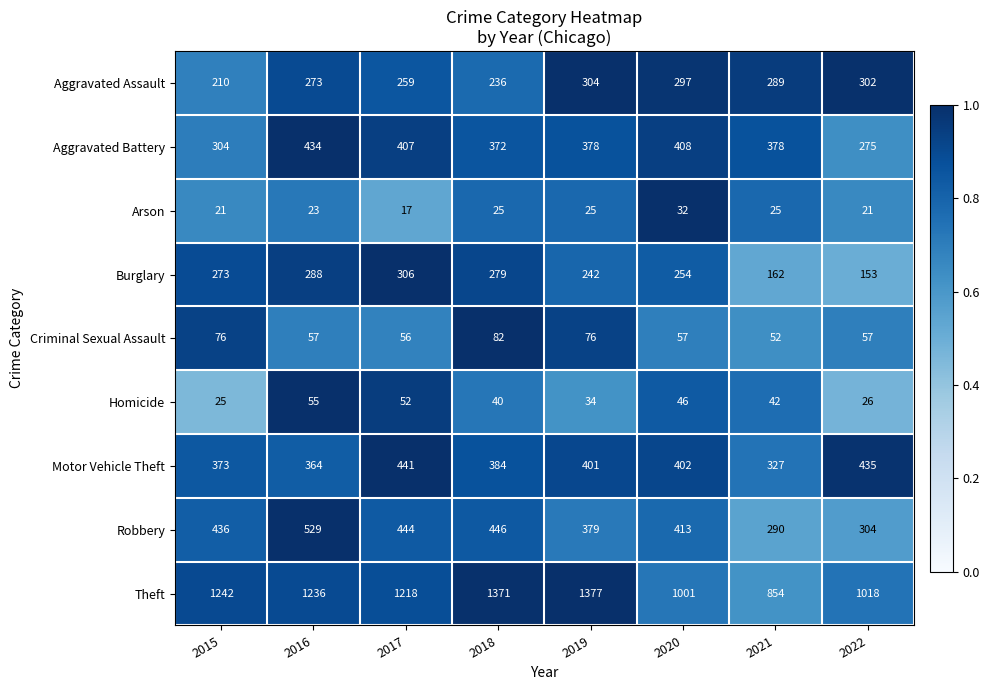

What is the approximate value of Criminal Sexual Assault at 2021?

52